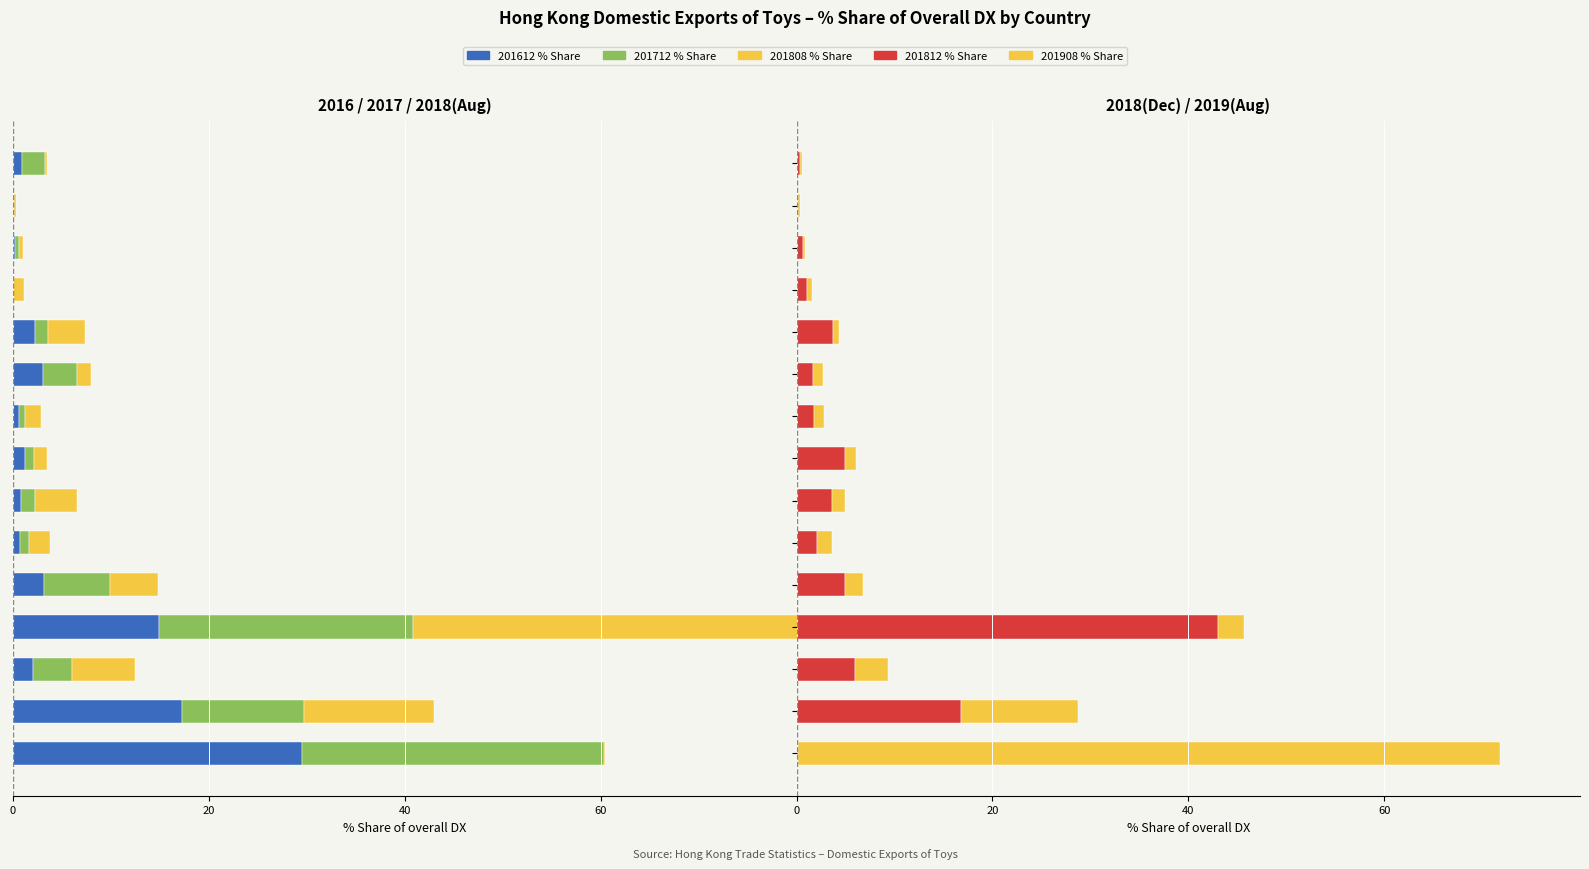

Which series has the largest total across all categories?

201908 % Share